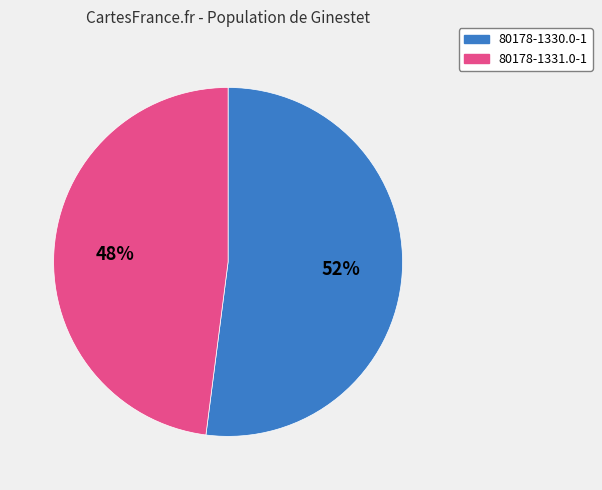

What percentage is the 80178-1331.0-1 slice, to the nearest percent?

48%